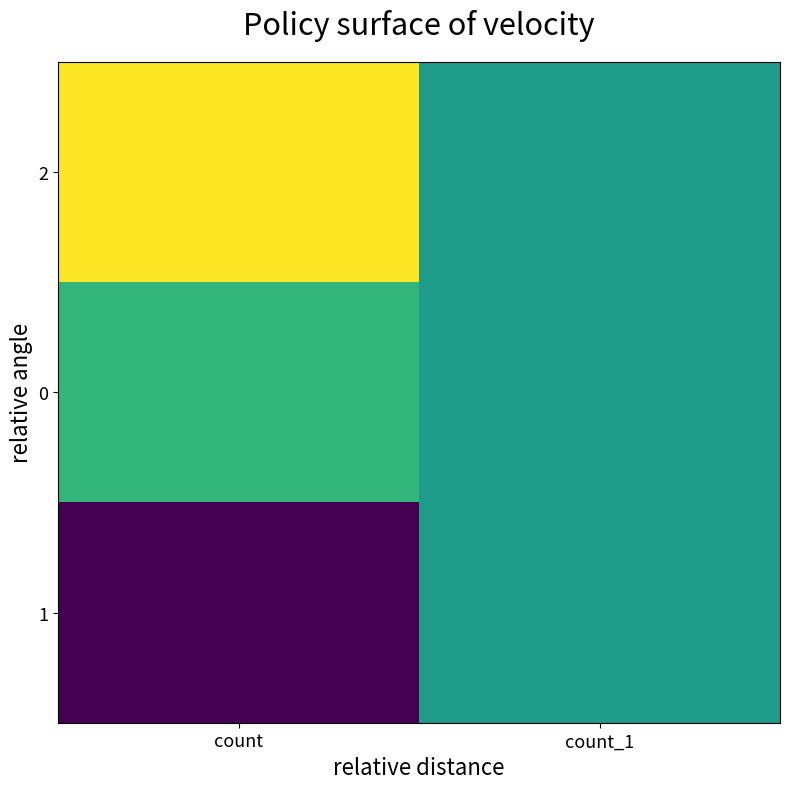

List the series in order of their overall mean, highest first.

2, 0, 1